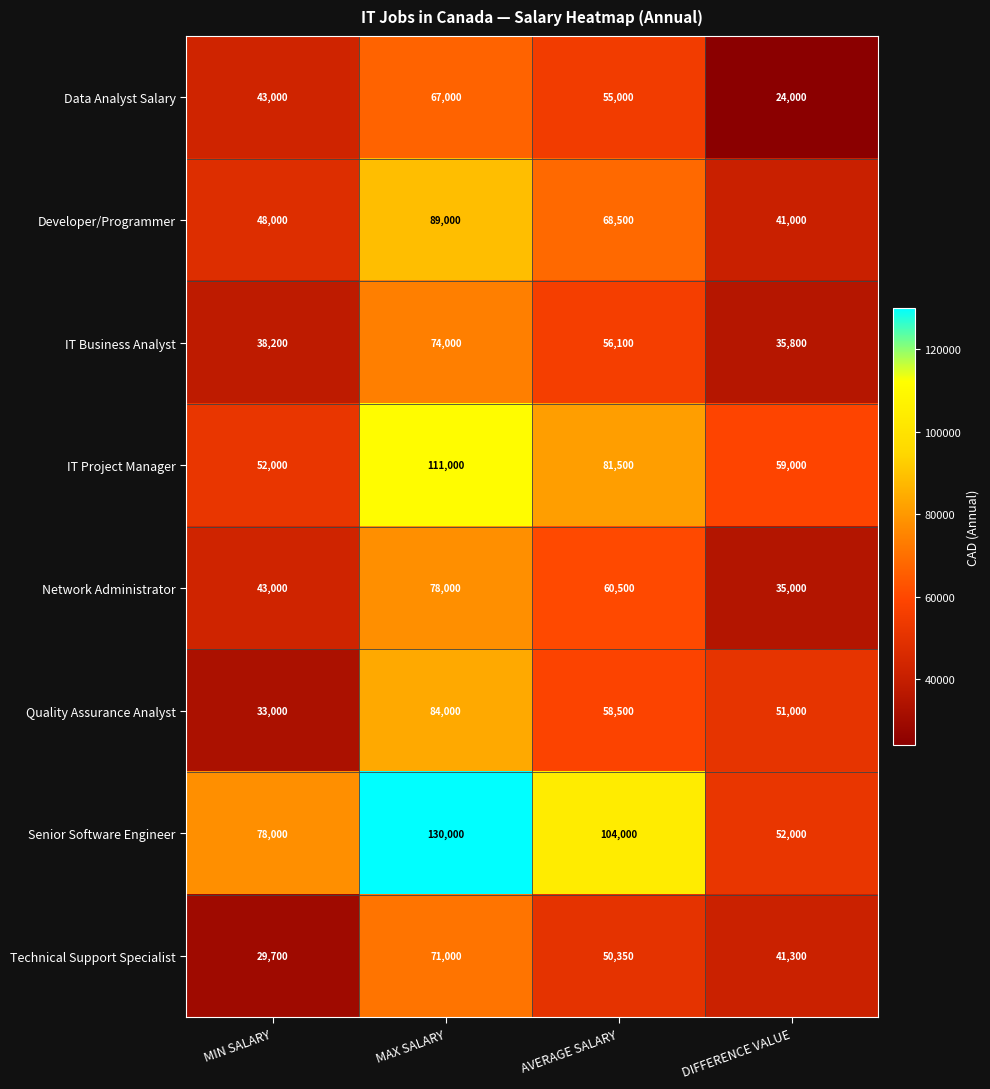

The value of IT Business Analyst at DIFFERENCE VALUE is 7722. True or false?

False